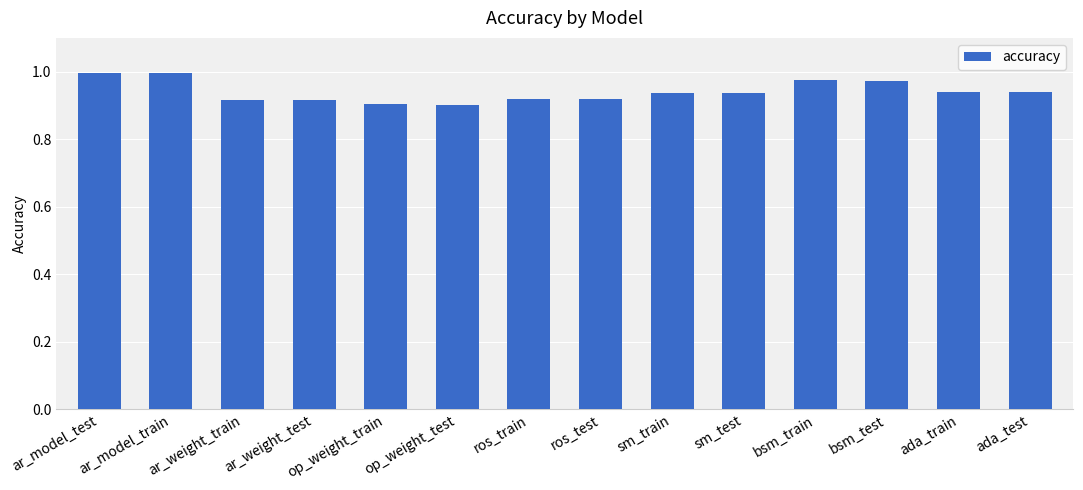

What is the difference between the second highest and second lowest values?

0.1